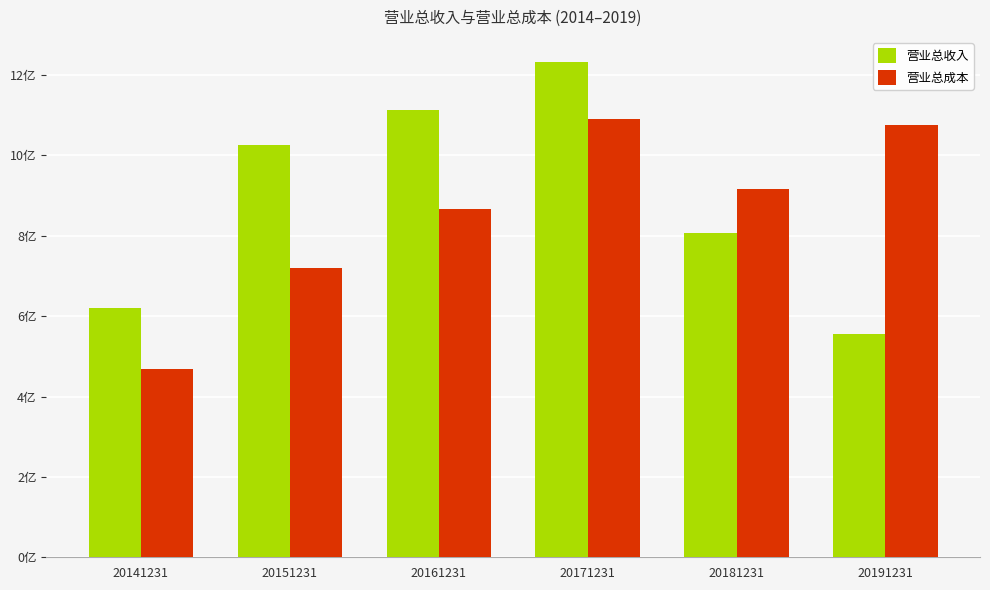

The 营业总成本 series shows 992441282.4 at 20151231. True or false?

False